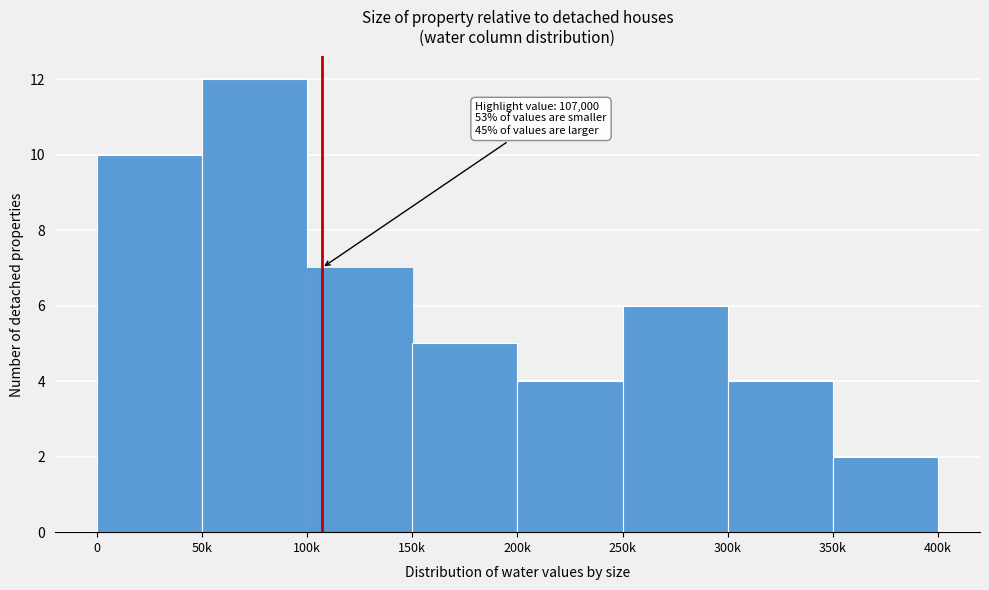

Reading left to right, what are all the values shown in this chart?

0=10	50k=12	100k=7	150k=5	200k=4	250k=6	300k=4	350k=2